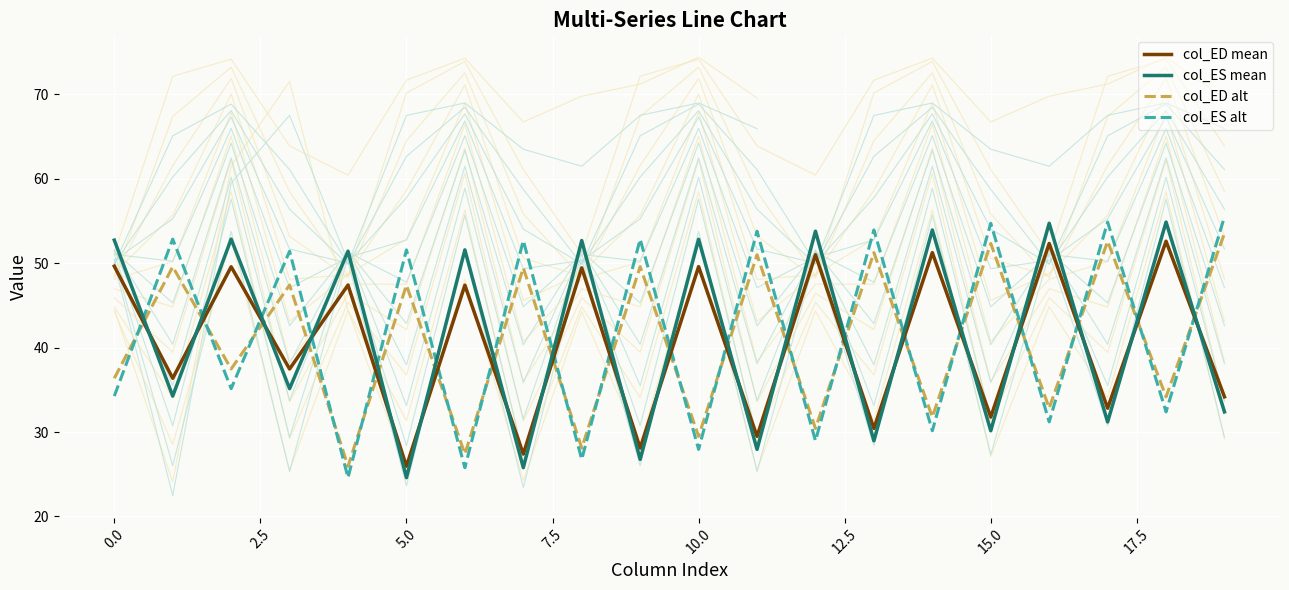

Which series ends up on top after the final intersection of col_ES mean and col_ED mean?

col_ED mean